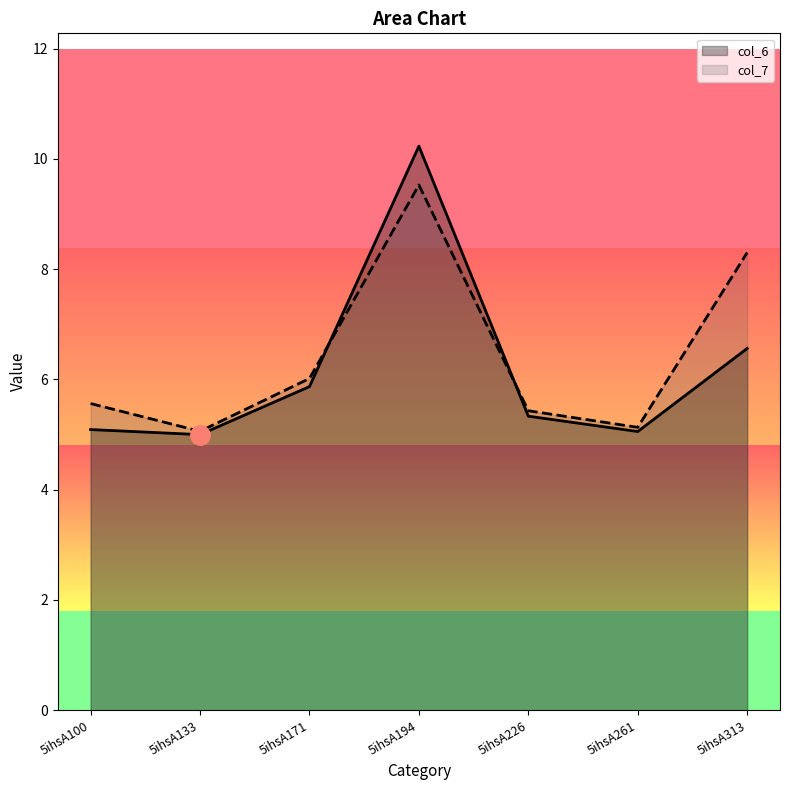

Is it true that col_7 equals 2.9 at 5ihsA261?

False